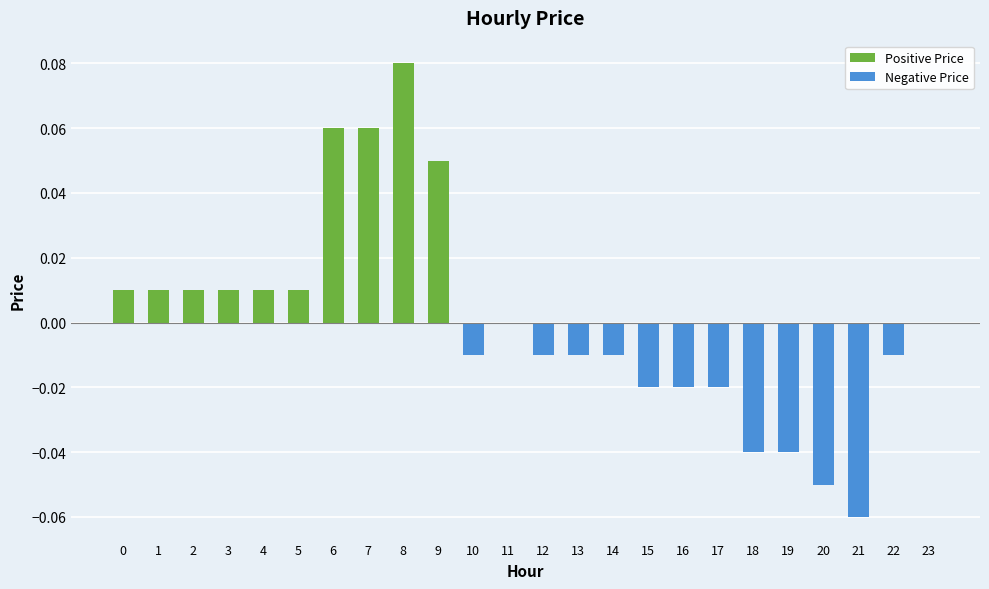

True or false: Positive Price has a value of 0.0 at 21.

True